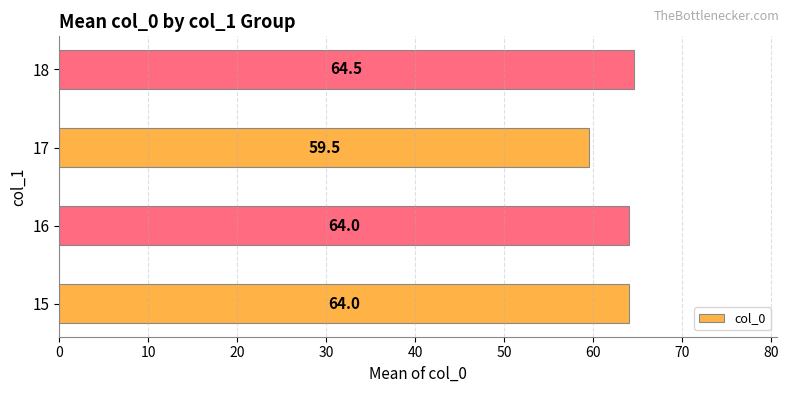

Count the number of data series in this chart.

1